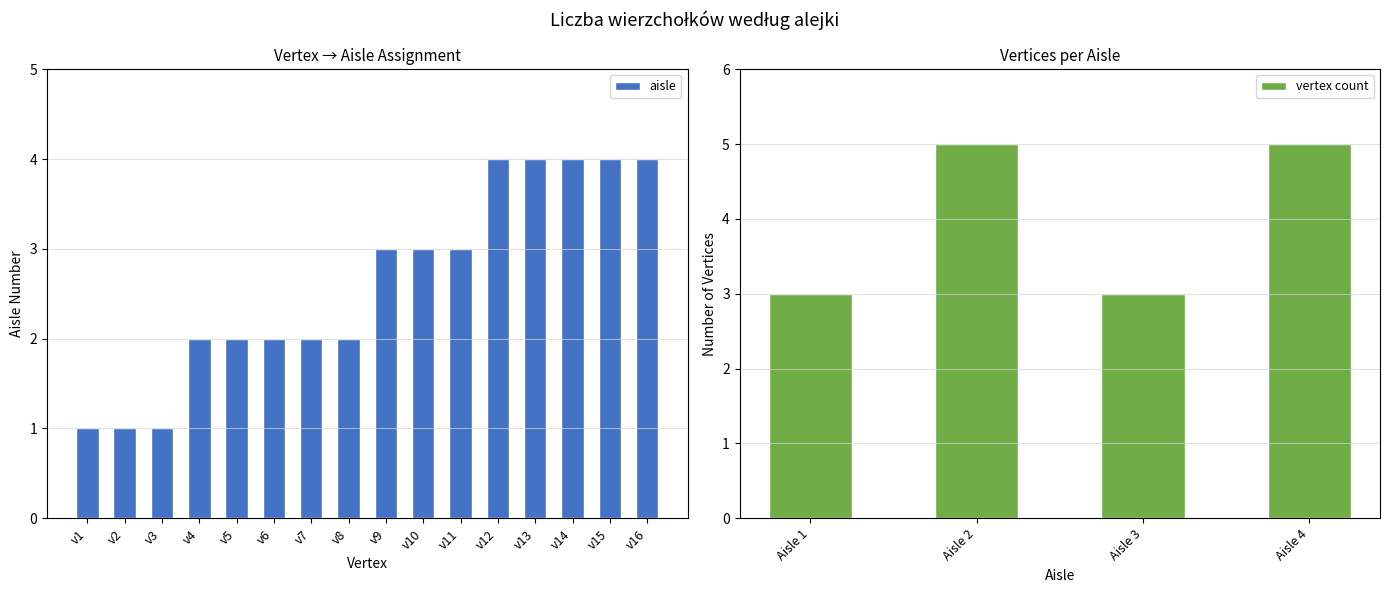

What is the average value?

3